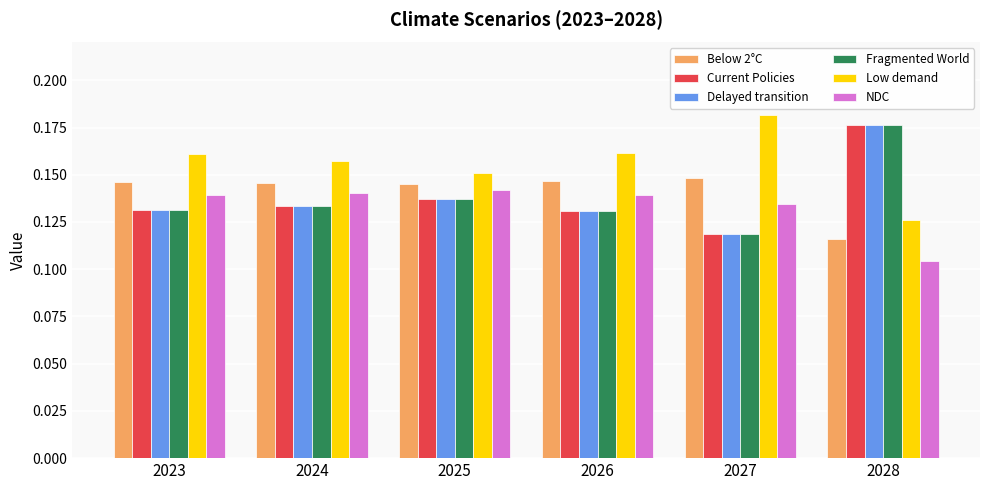

Which category has the highest value in the Fragmented World series?

2028